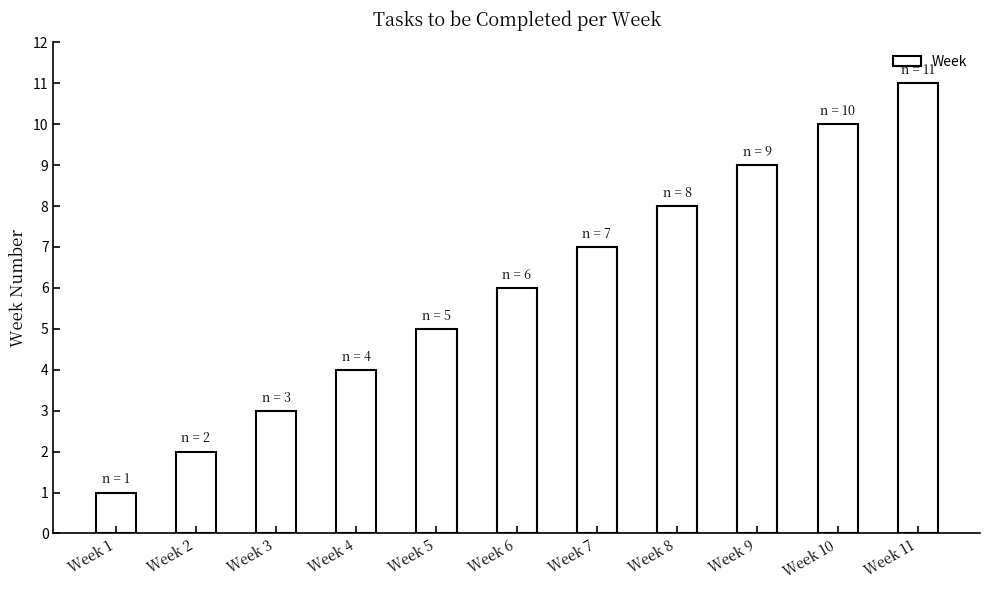

Rank the categories by value from highest to lowest.

Week 11, Week 10, Week 9, Week 8, Week 7, Week 6, Week 5, Week 4, Week 3, Week 2, Week 1